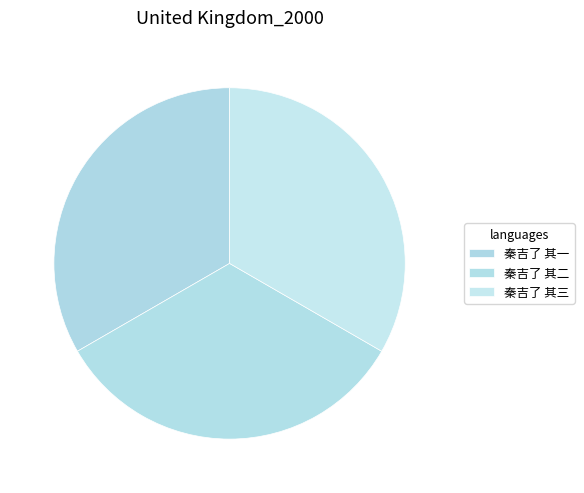

True or false: 秦吉了 其二 accounts for 45% of the total.

False